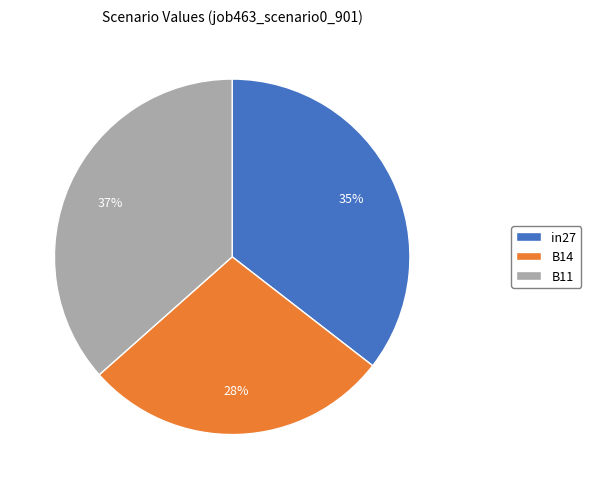

To the nearest percent, what portion does B11 represent?

37%